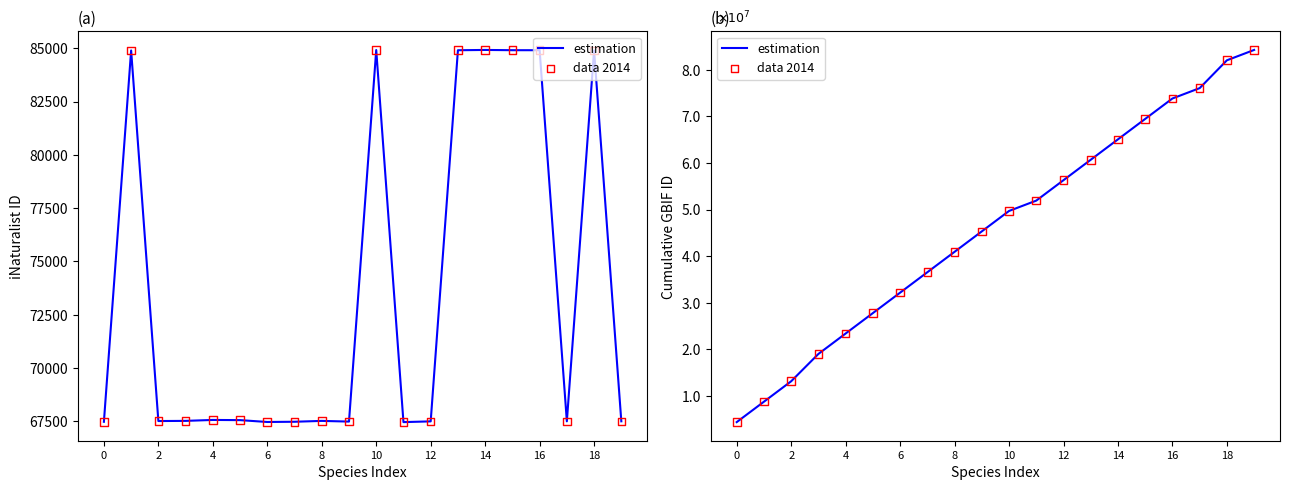

Is the value of estimation at 13 greater than the value of data 2014 at 4?

Yes